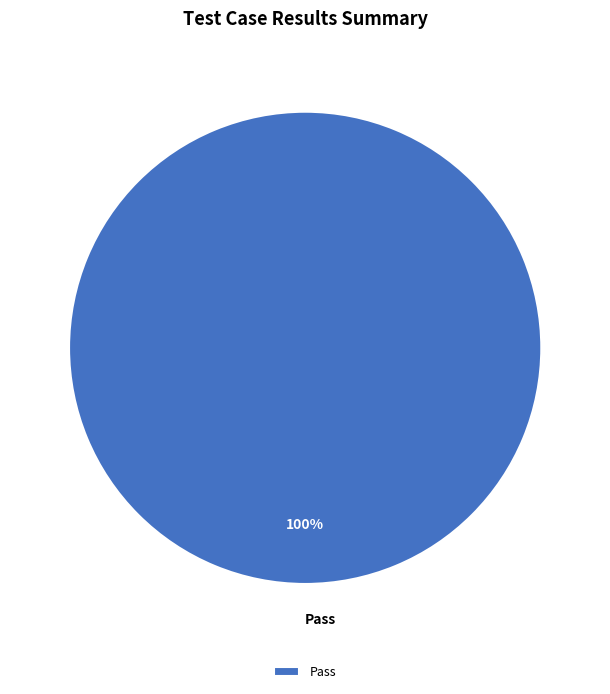

True or false: Pass accounts for 100% of the total.

True